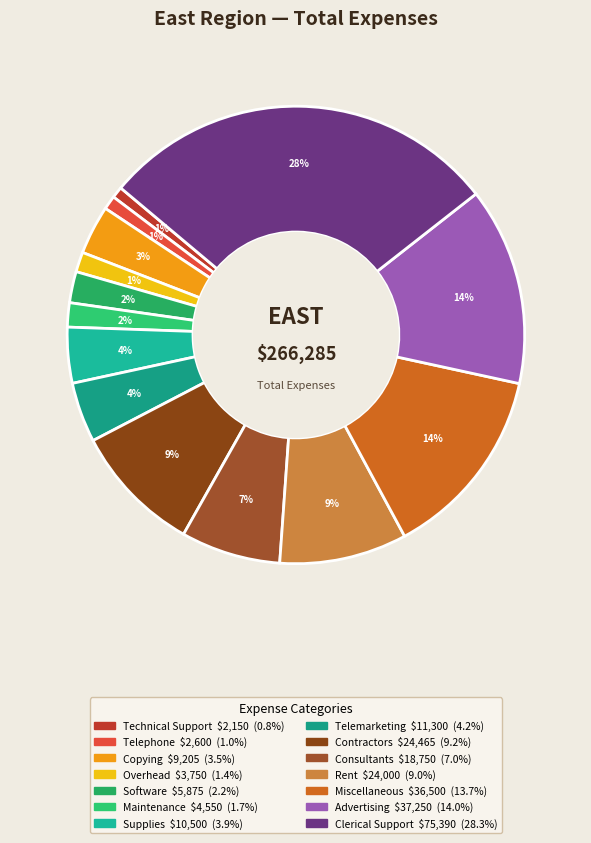

Count the number of slices in the pie.

14